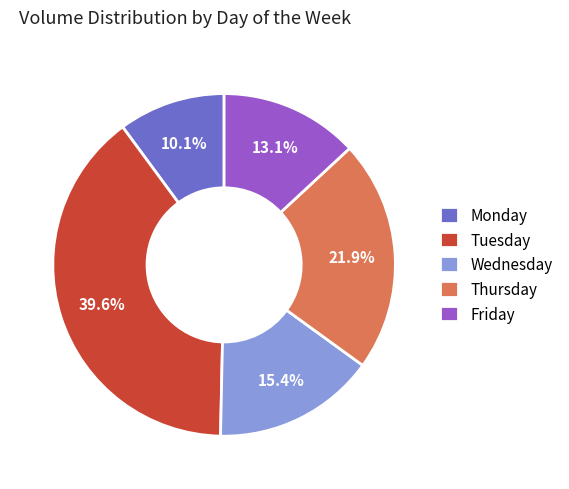

Does Tuesday represent more than half of the total?

No